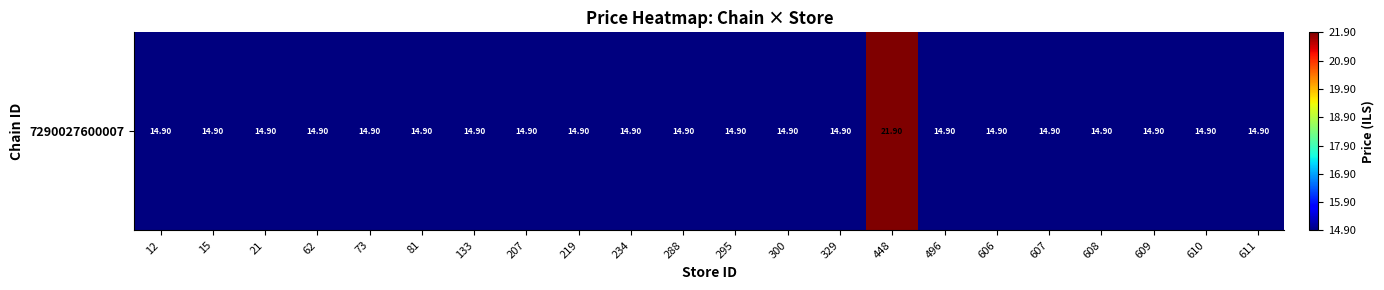

Rank the categories by value from highest to lowest.

448, 12, 15, 21, 62, 73, 81, 133, 207, 219, 234, 288, 295, 300, 329, 496, 606, 607, 608, 609, 610, 611